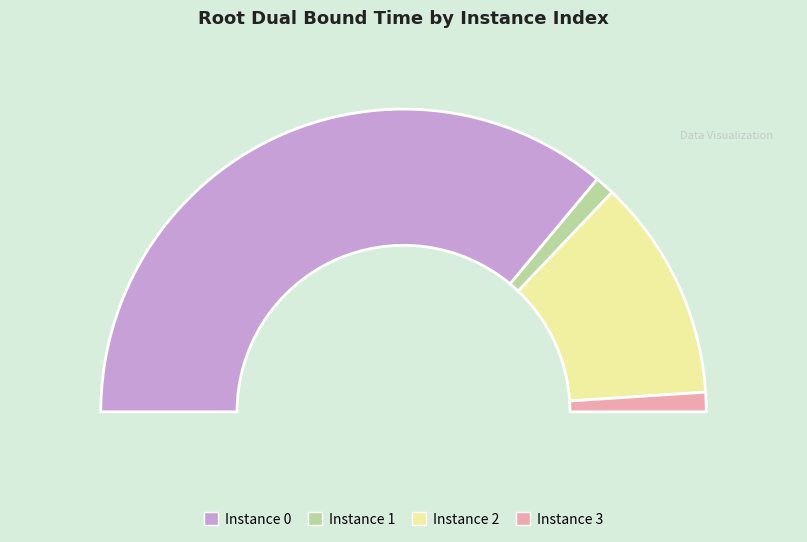

To the nearest percent, what percentage of the pie is 2?

24%